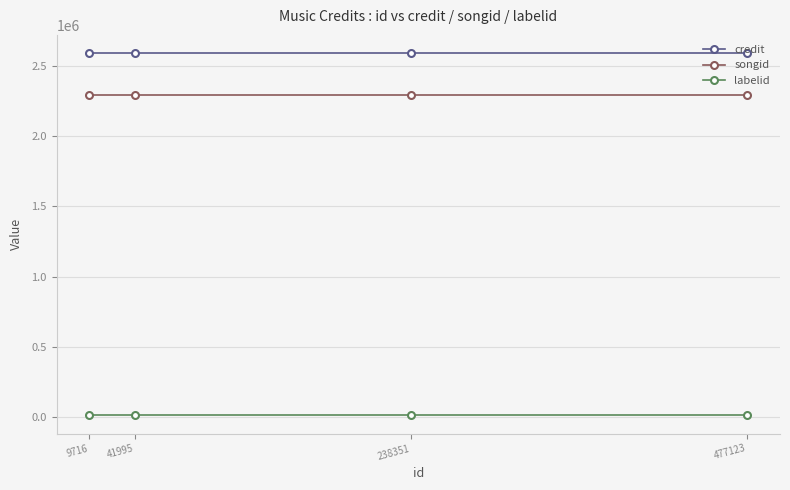

At how many categories does at least one series exceed 1602965?

4